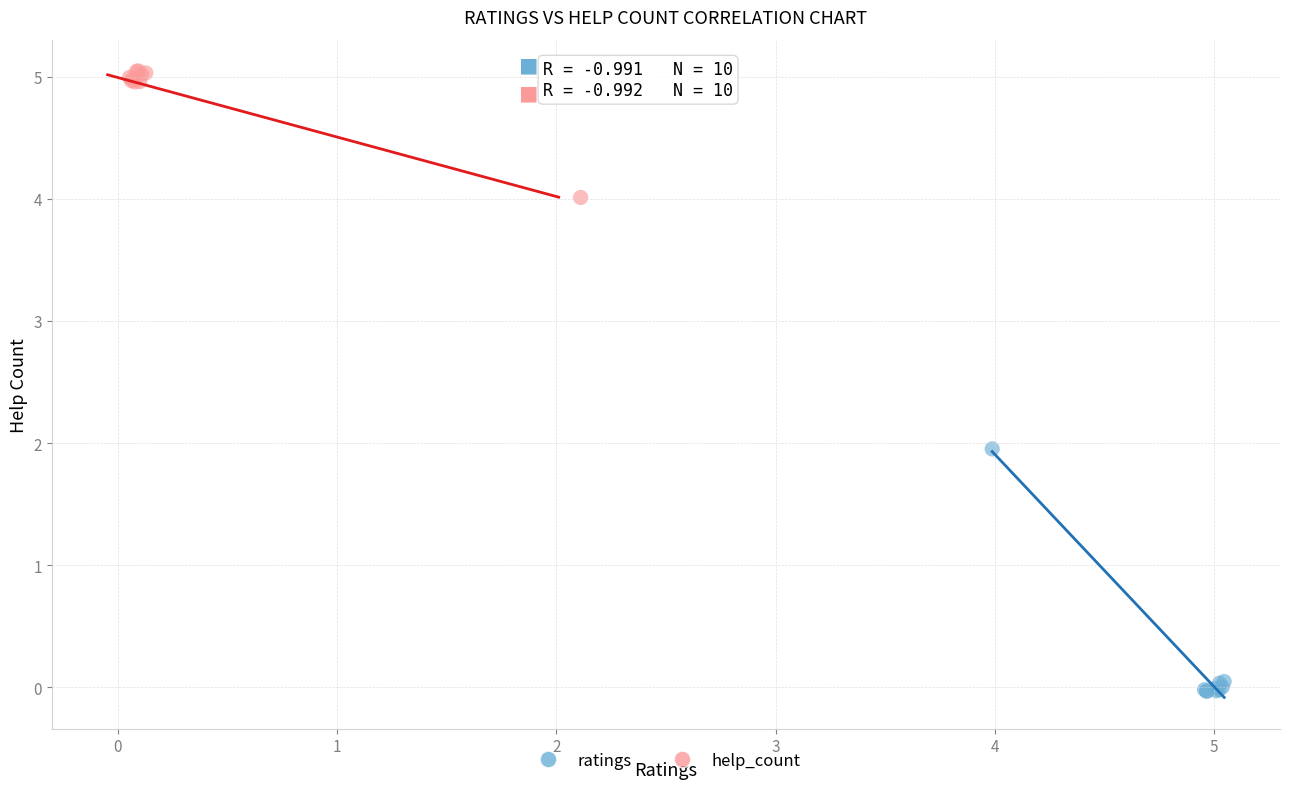

Which series reaches the maximum Y coordinate?

help_count